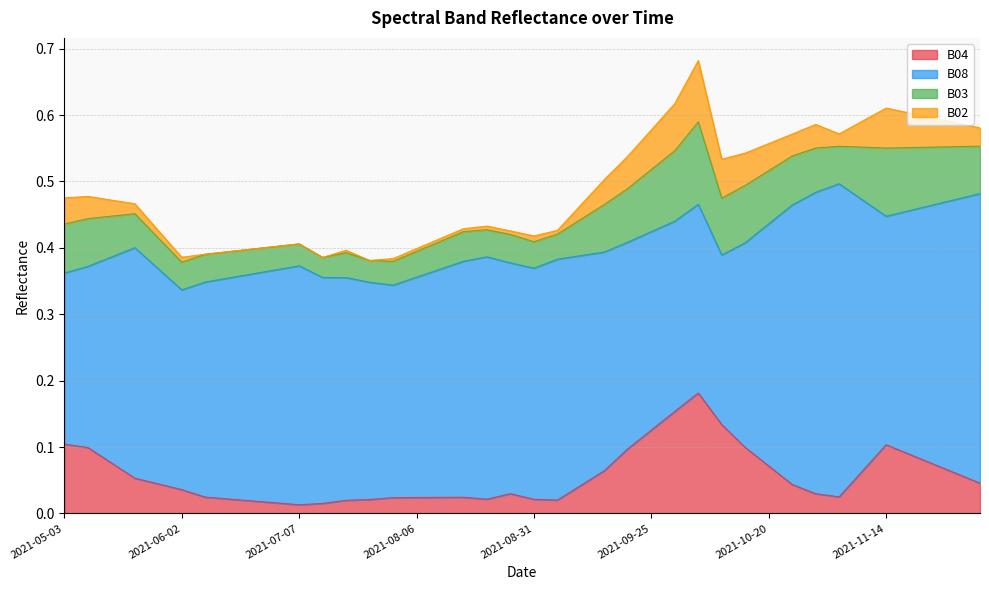

True or false: B03 and B04 intersect in this chart.

True